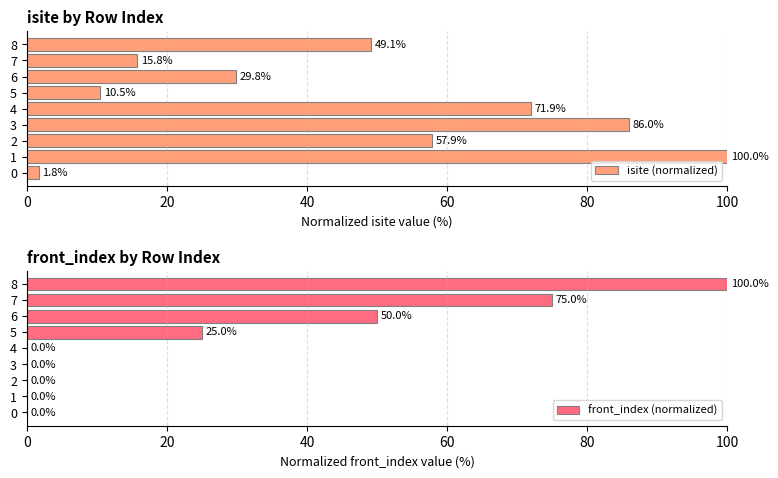

At which label is isite (normalized) closest to 50?

8